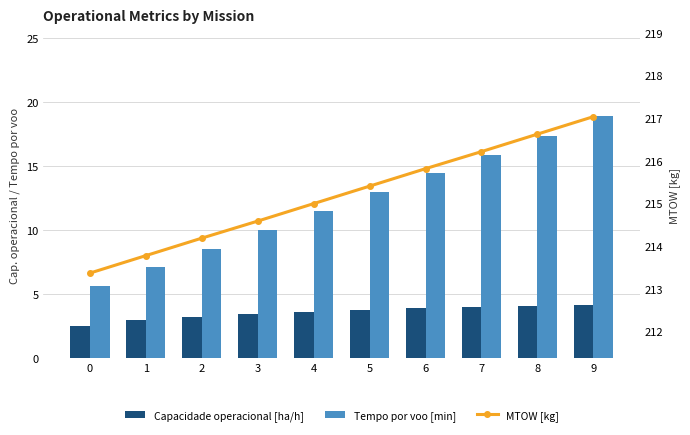

Reading left to right, transcribe all the data shown in this chart.

Capacidade operacional [ha/h]: 0=2.5	1=3.0	2=3.3	3=3.5	4=3.6	5=3.8	6=3.9	7=4.0	8=4.1	9=4.2
Tempo por voo [min]: 0=5.6	1=7.1	2=8.6	3=10.0	4=11.5	5=13.0	6=14.5	7=15.9	8=17.4	9=18.9
MTOW [kg]: 0=213.4	1=213.8	2=214.2	3=214.6	4=215.0	5=215.4	6=215.8	7=216.2	8=216.6	9=217.0